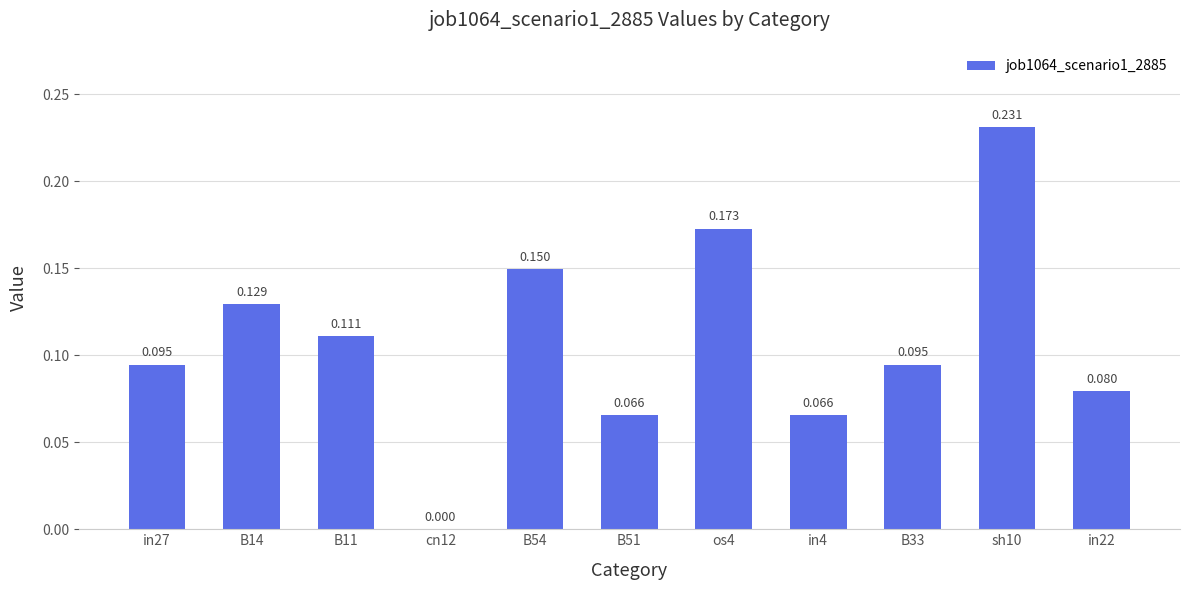

Reading left to right, list all the values displayed in this chart.

in27=0.1	B14=0.1	B11=0.1	cn12=0.0	B54=0.1	B51=0.1	os4=0.2	in4=0.1	B33=0.1	sh10=0.2	in22=0.1